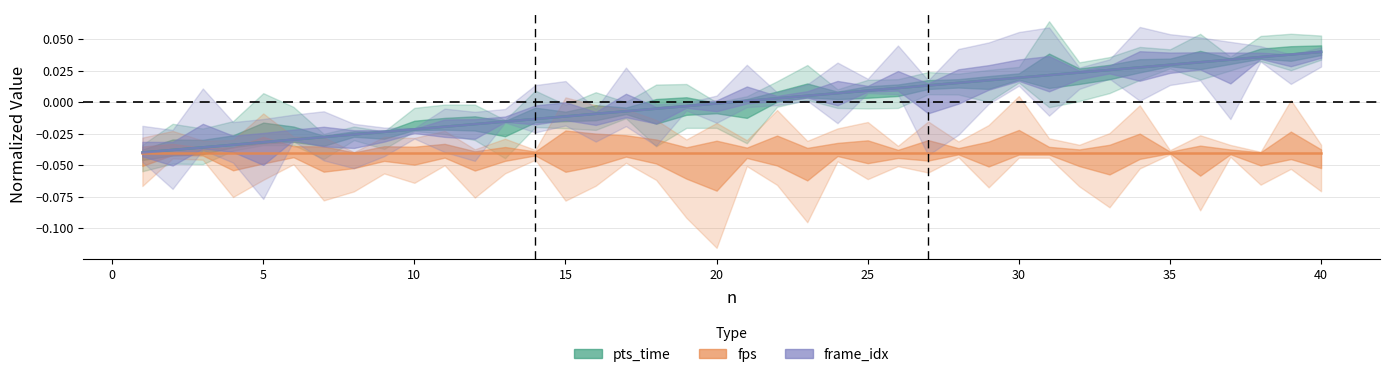

At how many categories does at least one series exceed 0?

20